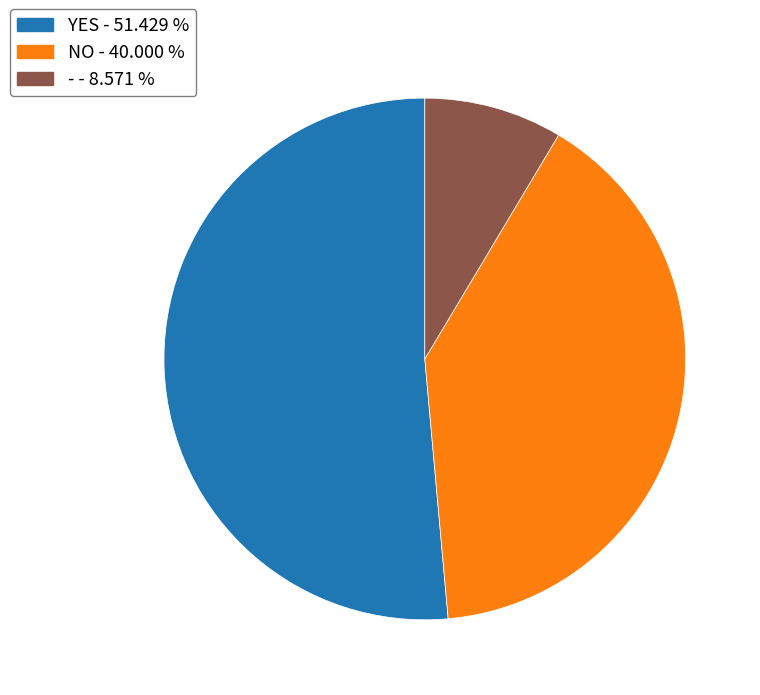

Which slice is the smallest?

-